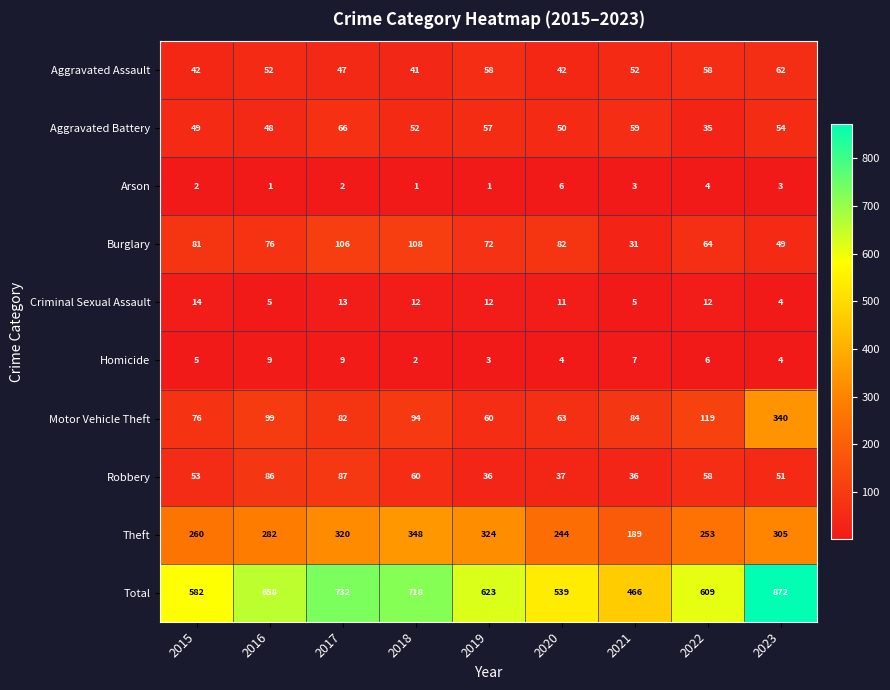

How many data points does each series have?

9